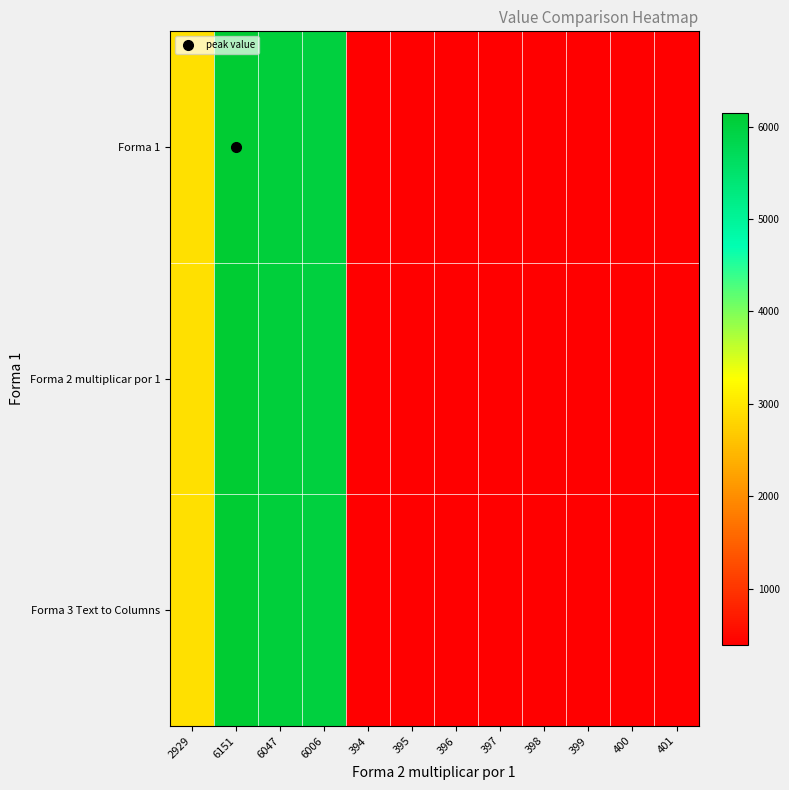

At which category is the sum across all series the highest?

6151